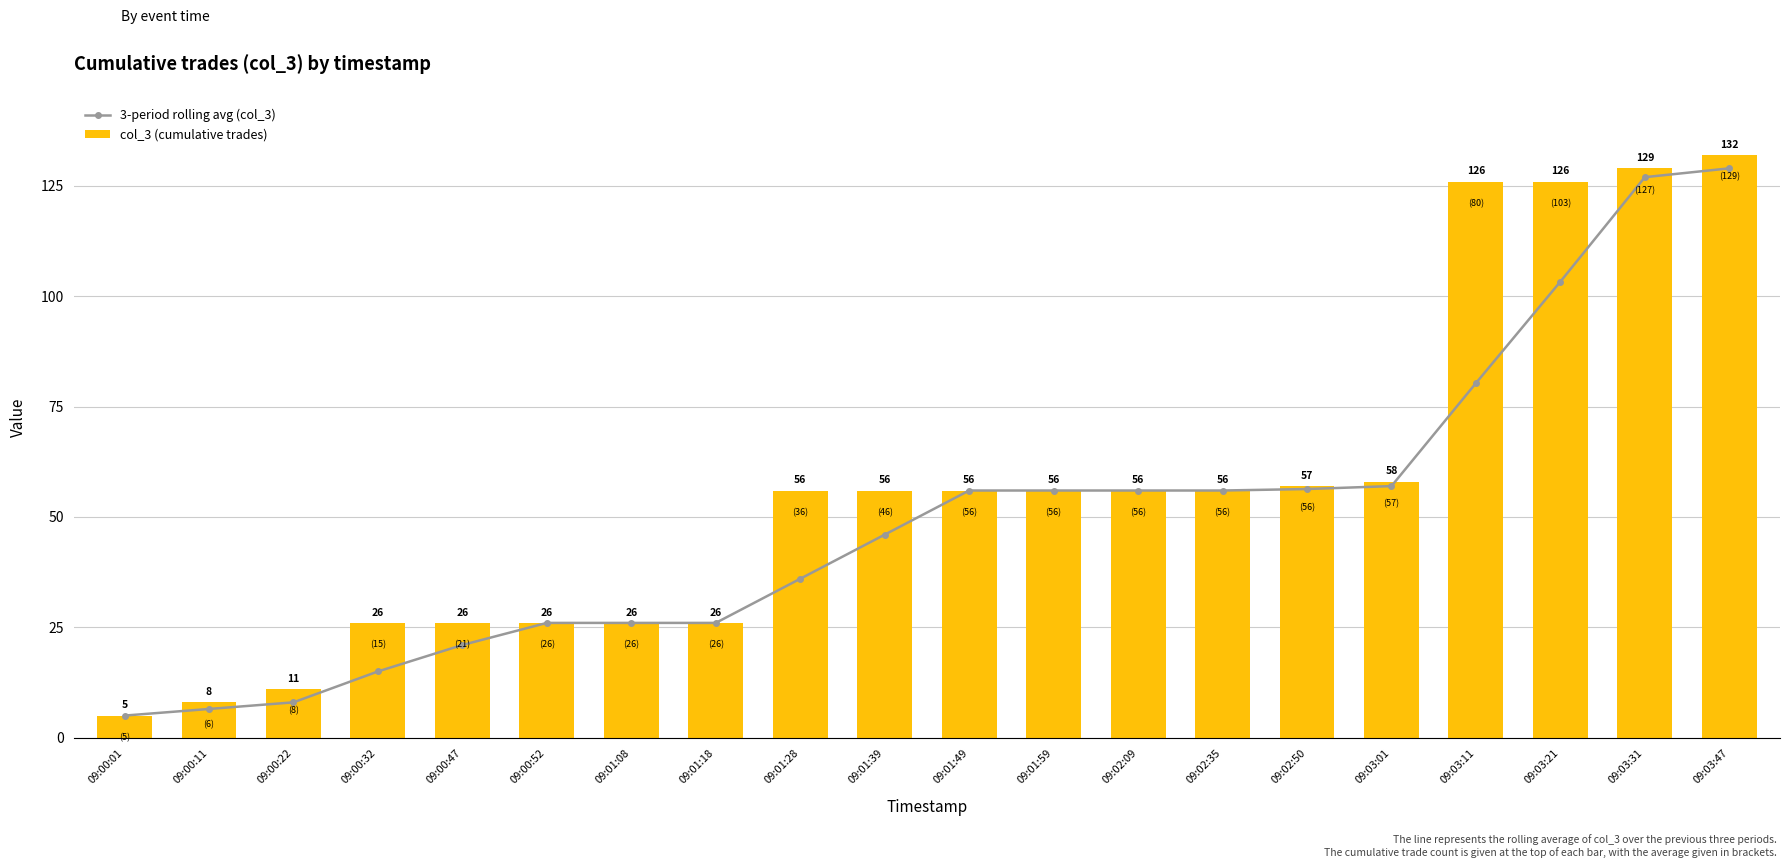

At which label does col_3 (cumulative trades) reach its peak?

09:03:47